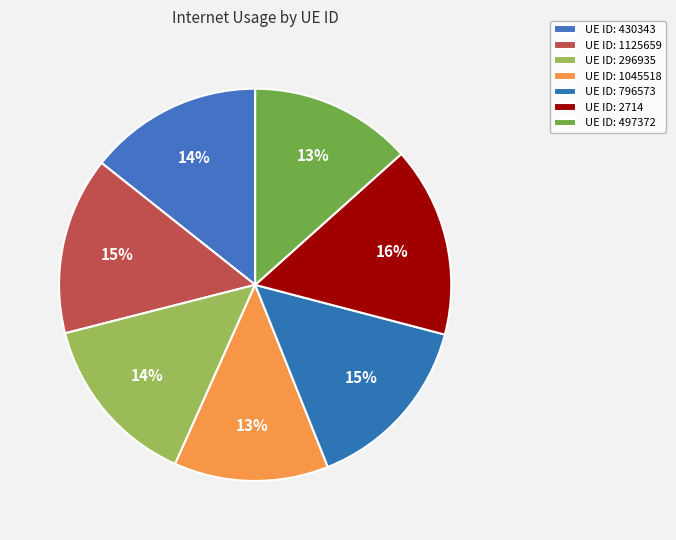

How many segments does this pie chart have?

7